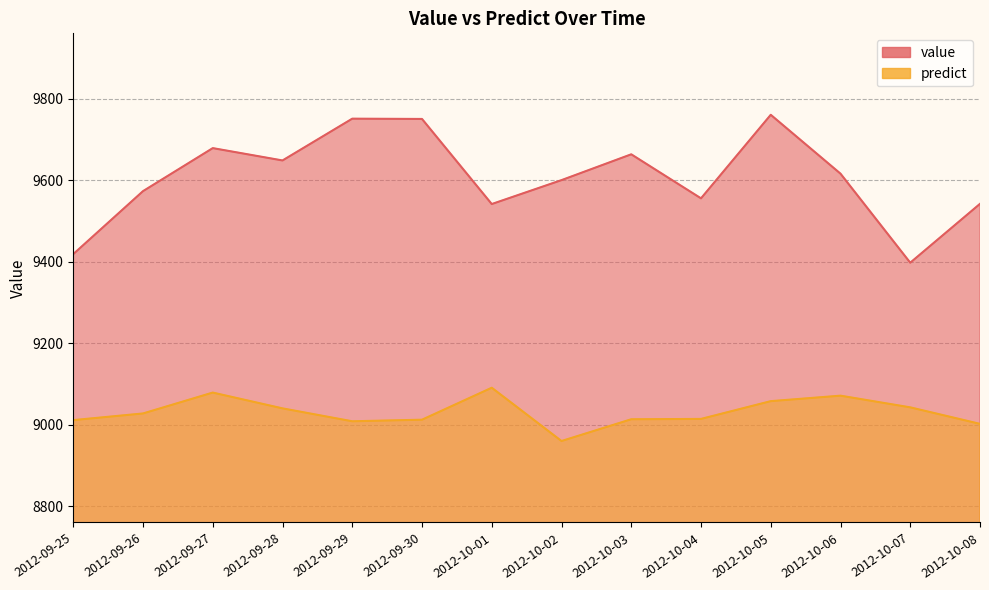

Is it true that value equals 3305.7 at 2012-10-02?

False